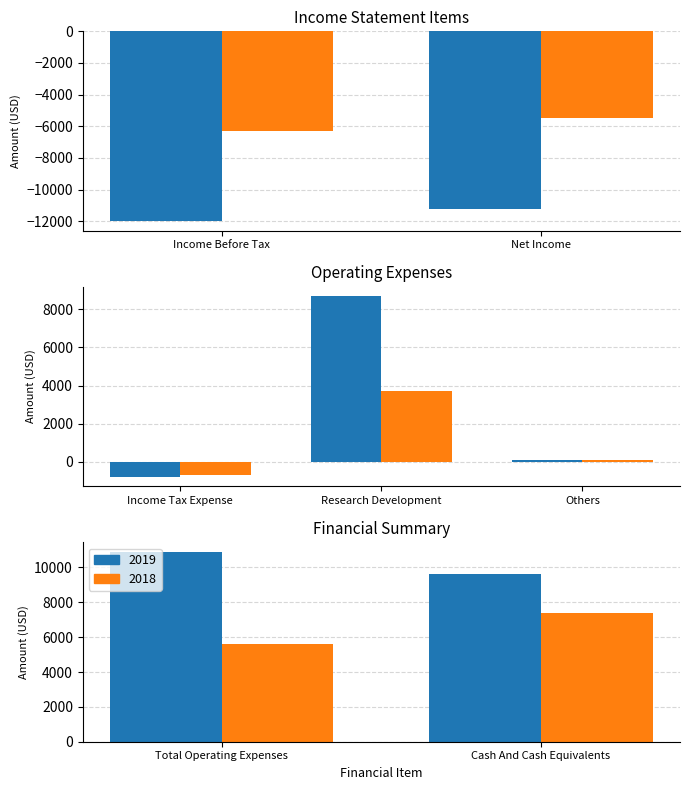

Between Income Before Tax and Cash And Cash Equivalents, which series saw the biggest shift?

2019